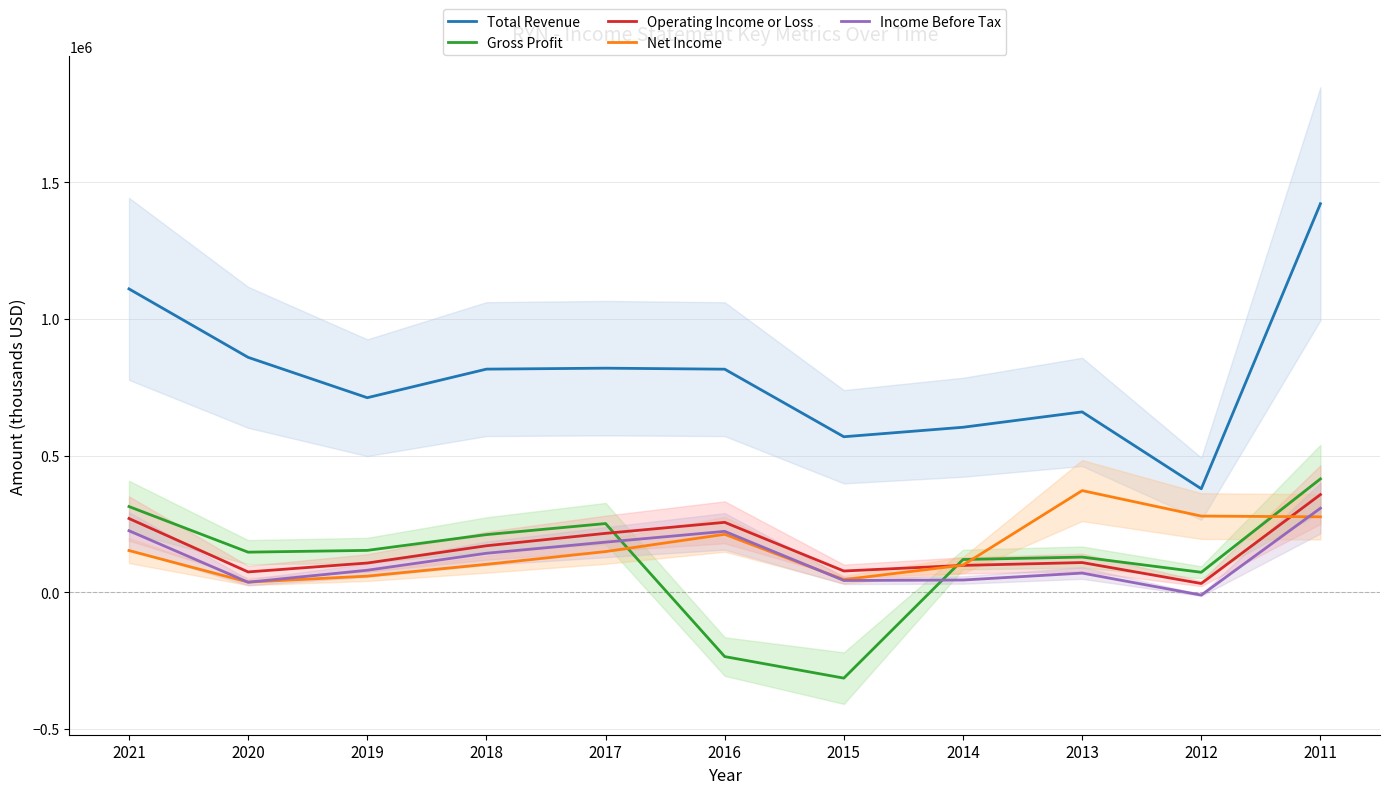

The value of Income Before Tax at 2012 is -2502. True or false?

False